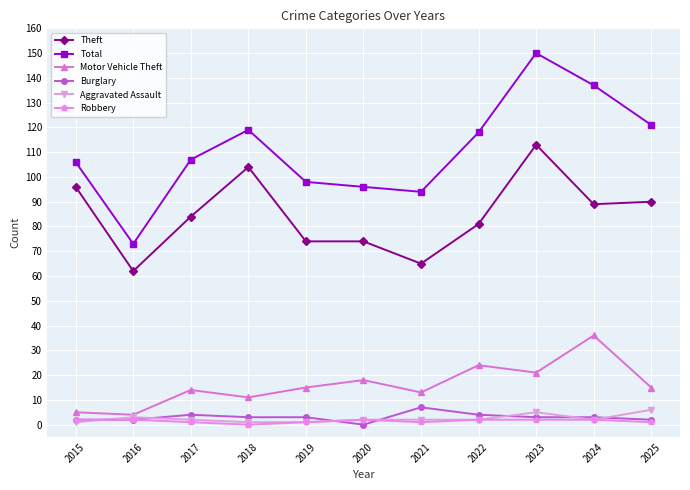

Reading right to left, what are all the values shown in this chart?

Theft: 2025=90	2024=89	2023=113	2022=81	2021=65	2020=74	2019=74	2018=104	2017=84	2016=62	2015=96
Total: 2025=121	2024=137	2023=150	2022=118	2021=94	2020=96	2019=98	2018=119	2017=107	2016=73	2015=106
Motor Vehicle Theft: 2025=15	2024=36	2023=21	2022=24	2021=13	2020=18	2019=15	2018=11	2017=14	2016=4	2015=5
Burglary: 2025=2	2024=3	2023=3	2022=4	2021=7	2020=0	2019=3	2018=3	2017=4	2016=2	2015=2
Aggravated Assault: 2025=6	2024=2	2023=5	2022=2	2021=2	2020=2	2019=1	2018=1	2017=2	2016=3	2015=1
Robbery: 2025=1	2024=2	2023=2	2022=2	2021=1	2020=2	2019=1	2018=0	2017=1	2016=2	2015=2